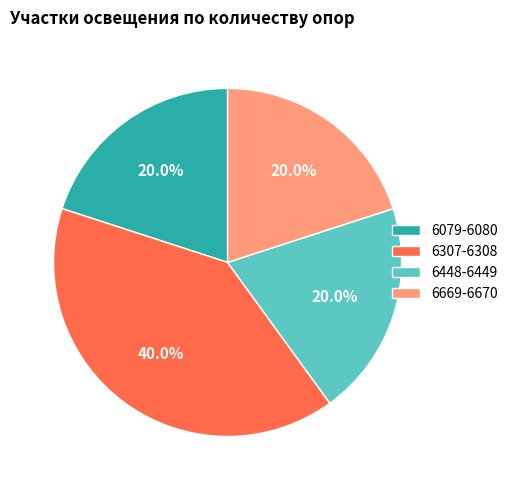

To the nearest percent, what portion does 6307-6308 represent?

40%